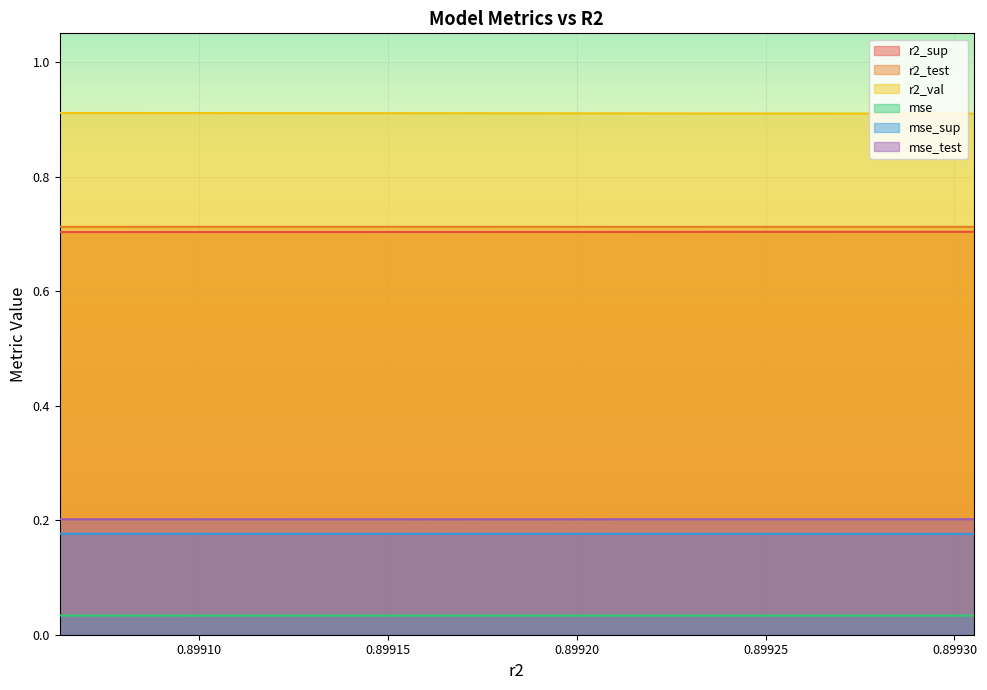

At which label is mse_sup closest to 0?

0.8993051268742047